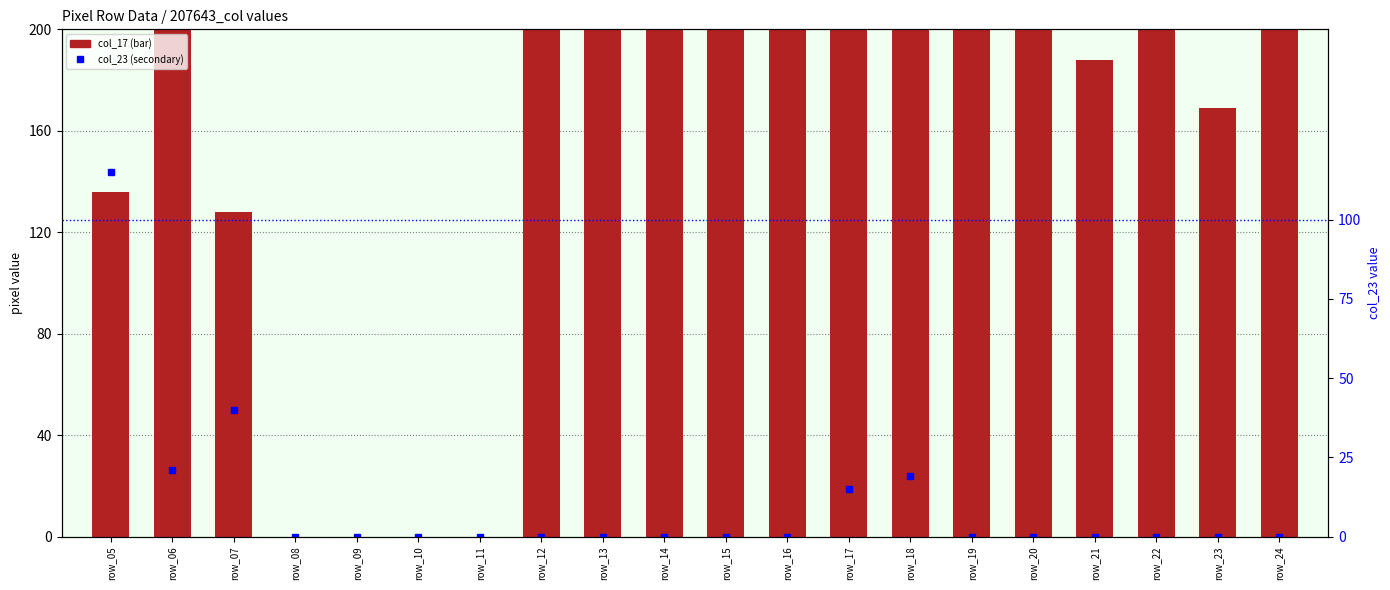

The col_17 series shows 89 at row_19. True or false?

False